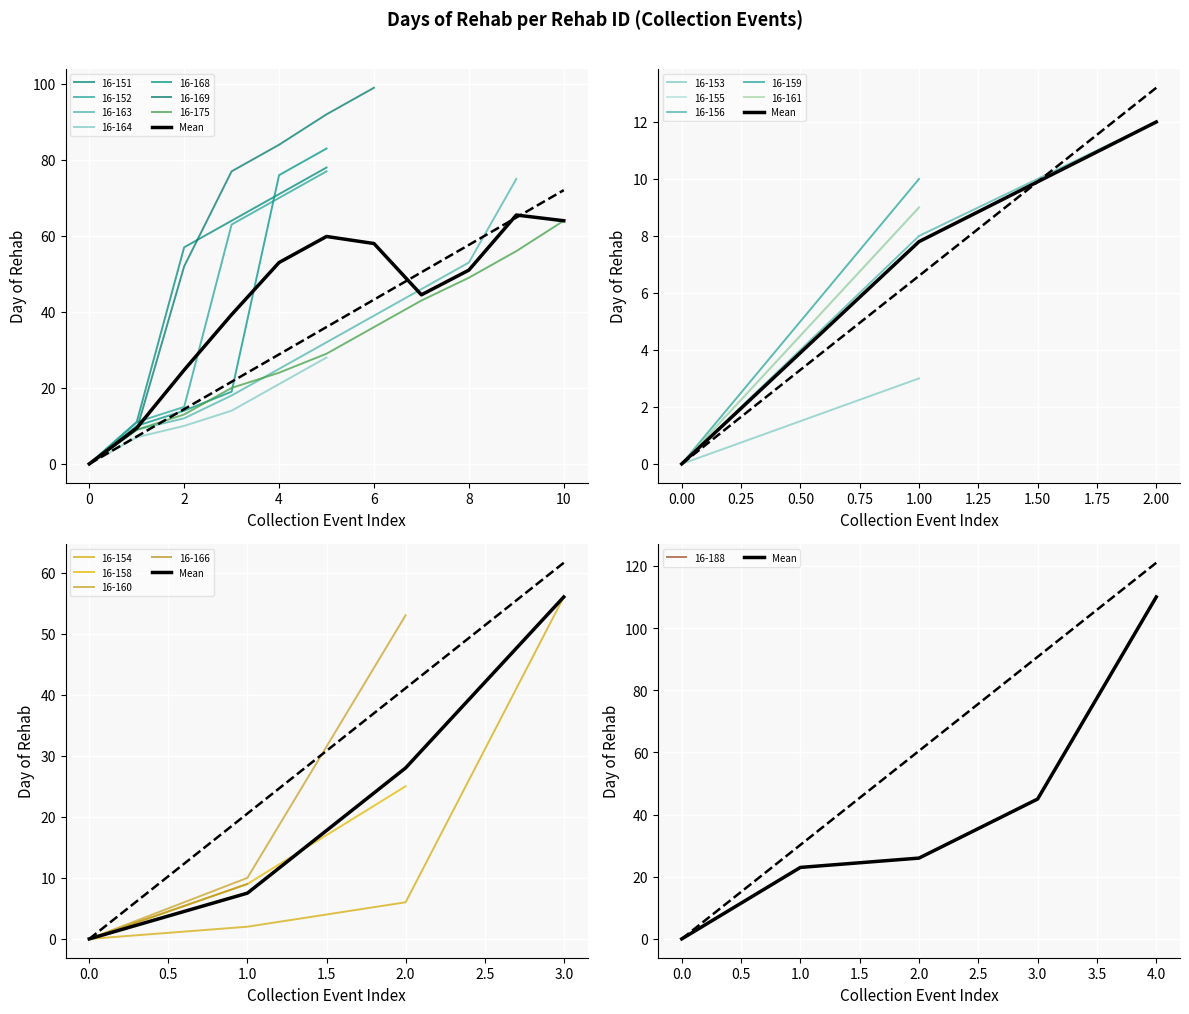

True or false: there are more than 0 points higher than both neighbors.

False